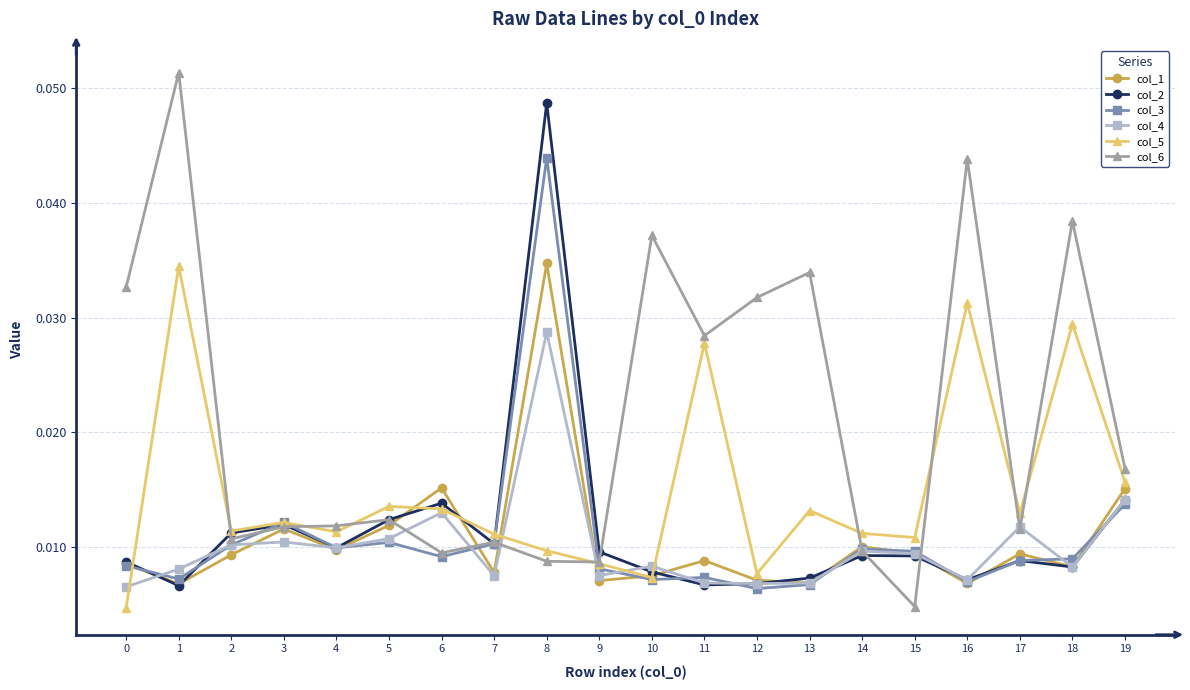

True or false: col_6 has a value of 0.0 at 1.

False